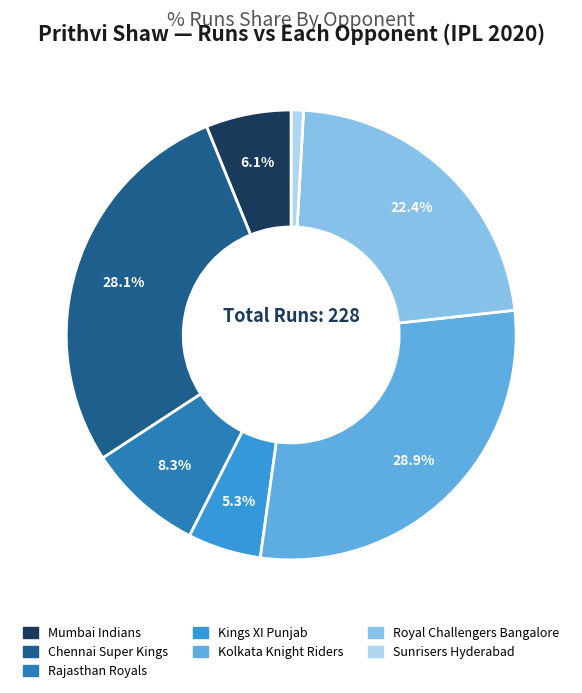

Between Kolkata Knight Riders and Royal Challengers Bangalore, which is larger?

Kolkata Knight Riders